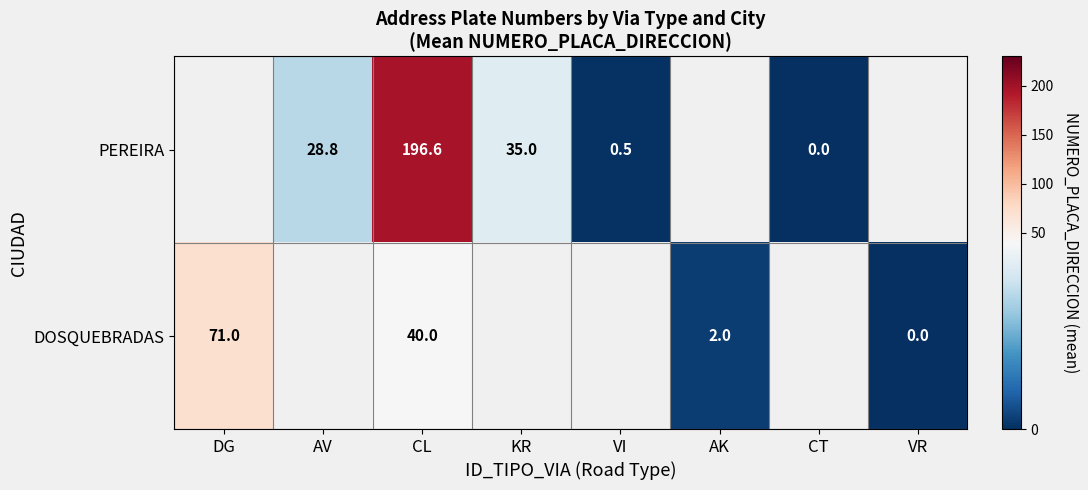

The value of PEREIRA at CL is 327.0. True or false?

False